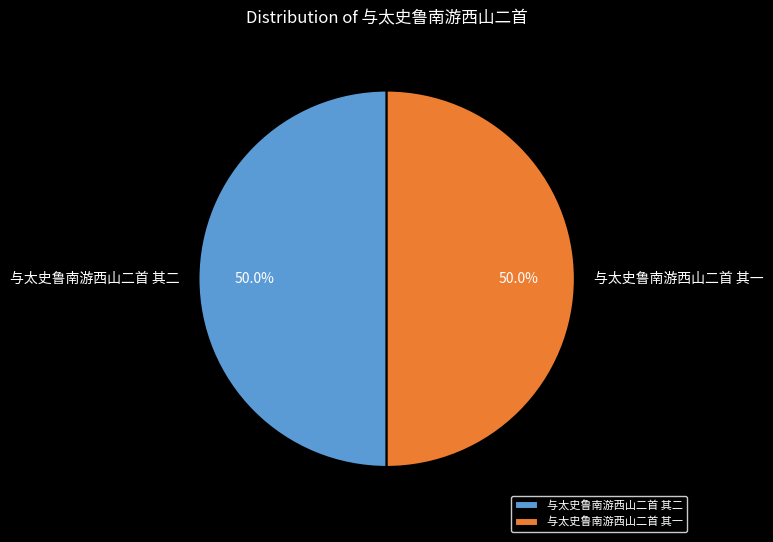

What is the ratio of the value at 与太史鲁南游西山二首 其一 to the value at 与太史鲁南游西山二首 其二?

1.0